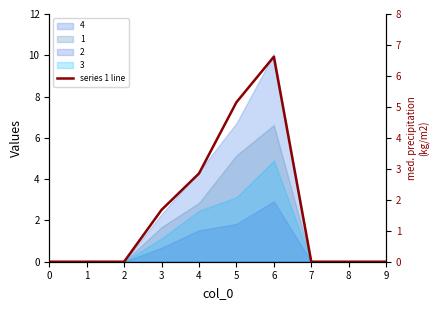

What is the greatest value displayed?

6.6